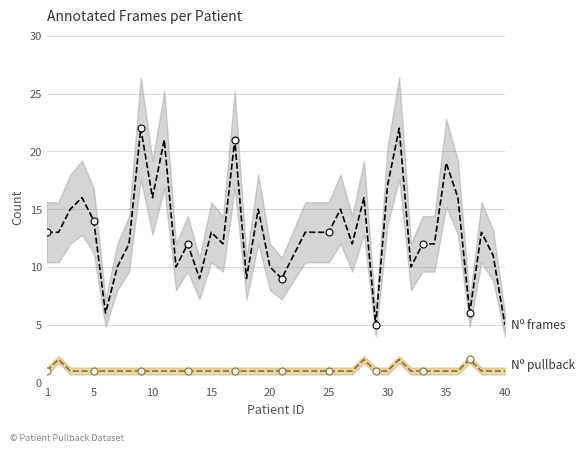

At how many categories does at least one series exceed 14?

13